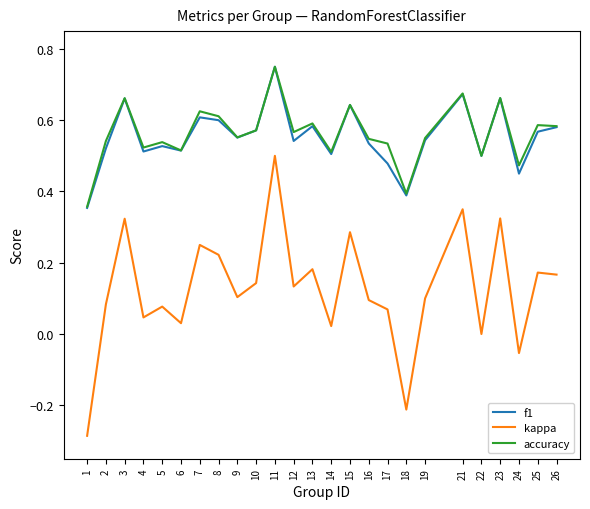

True or false: kappa and accuracy cross at least once.

False